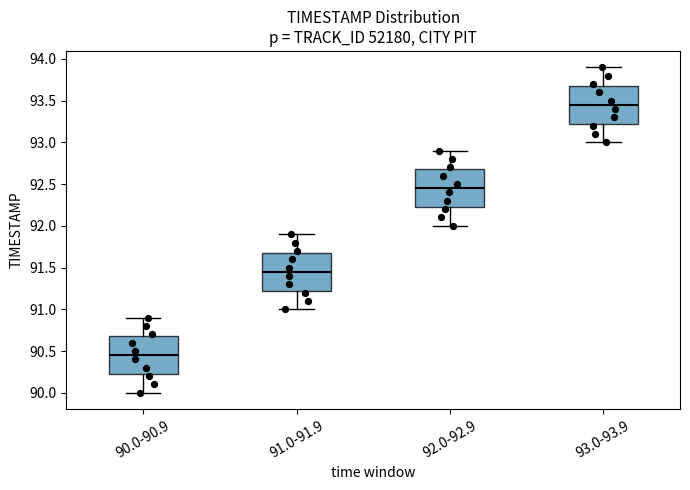

Which box has the highest median line?

93.0-93.9